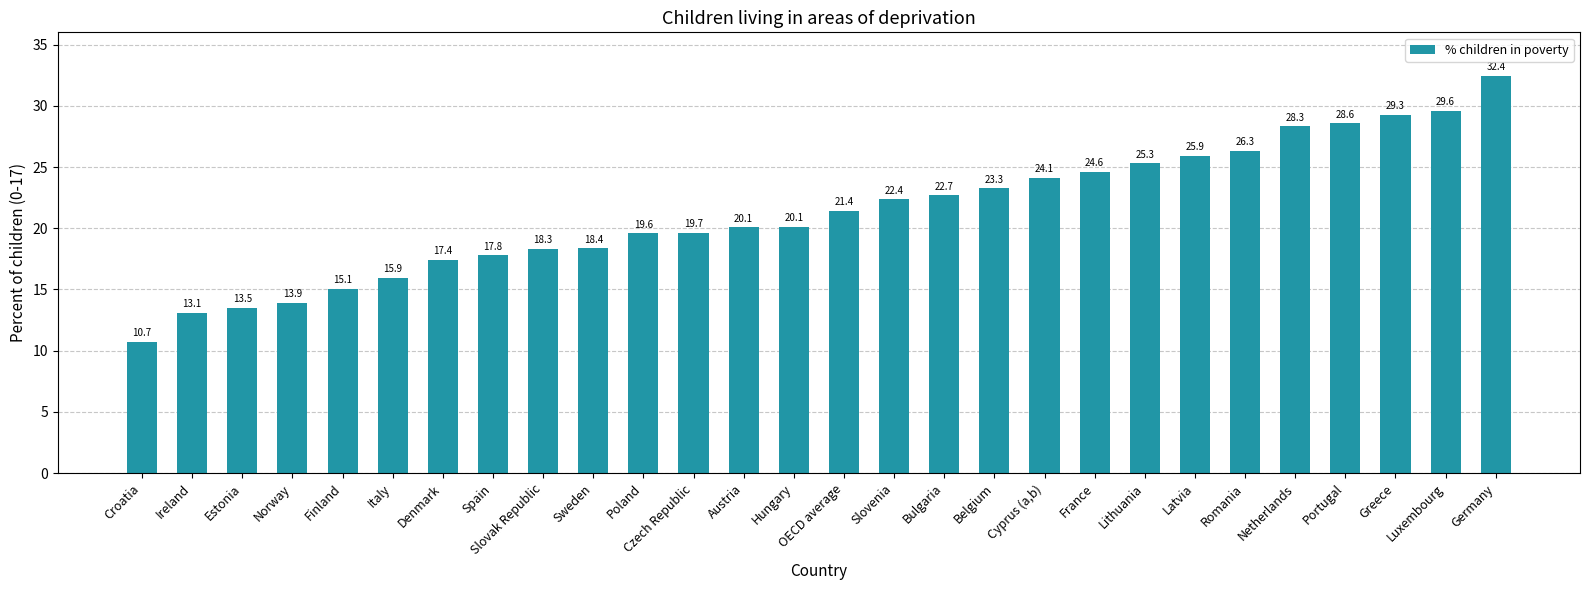

Reading right to left, extract all data points from this chart.

32.4	29.6	29.3	28.6	28.3	26.3	25.9	25.3	24.6	24.1	23.3	22.7	22.4	21.4	20.1	20.1	19.7	19.6	18.4	18.3	17.8	17.4	15.9	15.1	13.9	13.5	13.1	10.7